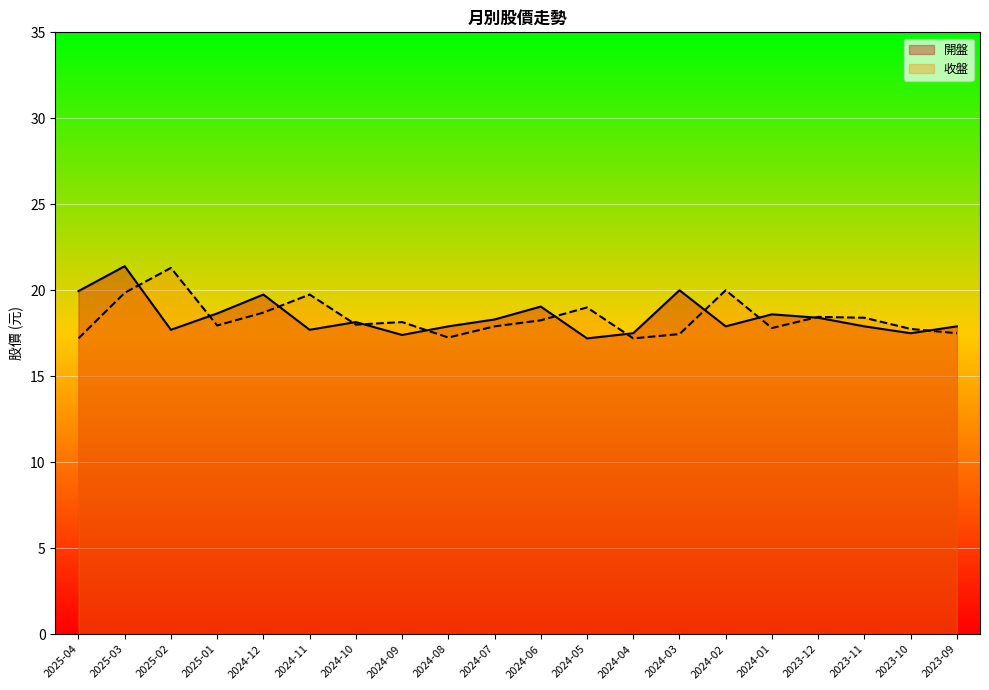

What is the maximum value shown in the chart?

21.4